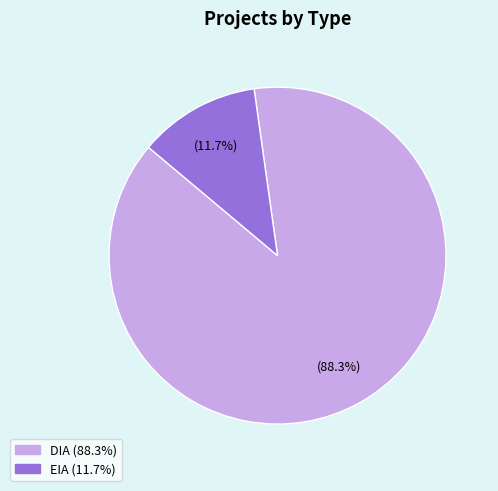

True or false: DIA accounts for 82% of the total.

False